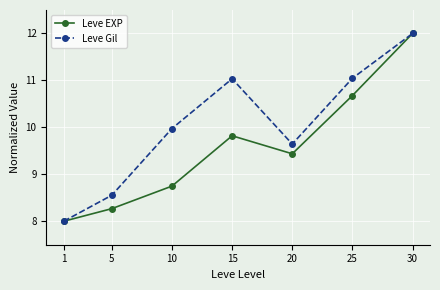

Reading left to right, what are all the values shown in this chart?

Leve EXP: 8.0	8.3	8.7	9.8	9.4	10.7	12.0
Leve Gil: 8.0	8.6	10.0	11.0	9.6	11.0	12.0